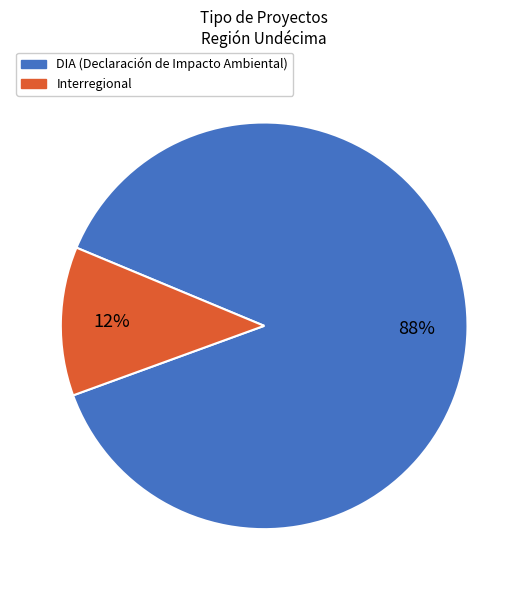

To the nearest percent, what percentage of the pie is Interregional?

12%